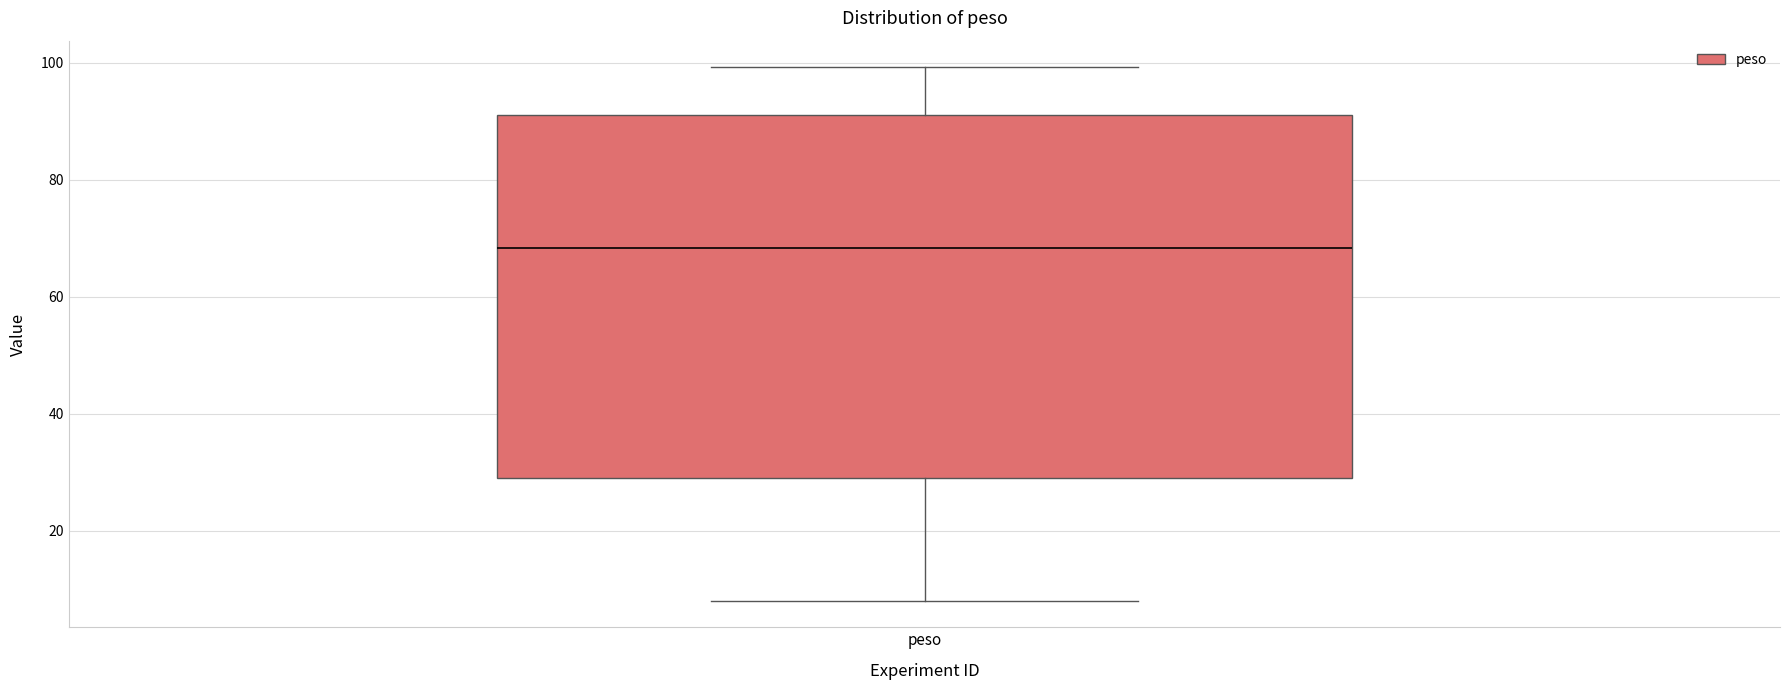

Read this box plot against the y-axis: the position of the median line, the range covered by the box, and the ends of both whiskers. The values are not printed on the chart, so give them approximately, as read against the axis.

median 68, box 28 to 90, whiskers 8 to 100